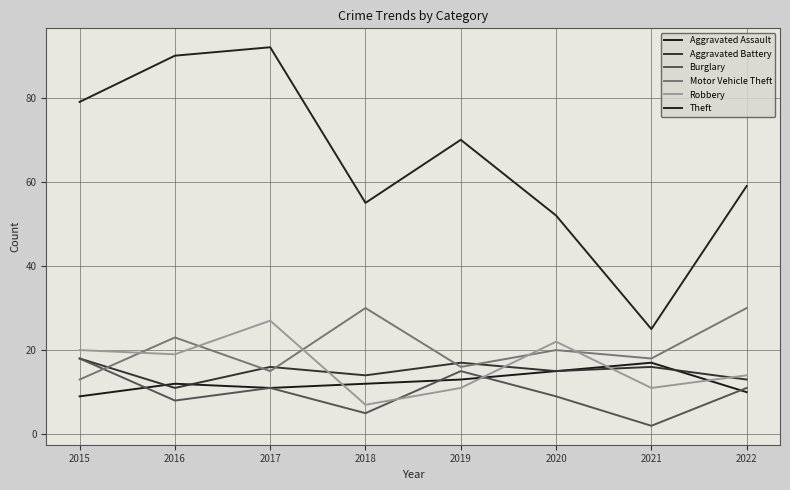

What is the value of the Aggravated Battery point at the 8th from the left?

13